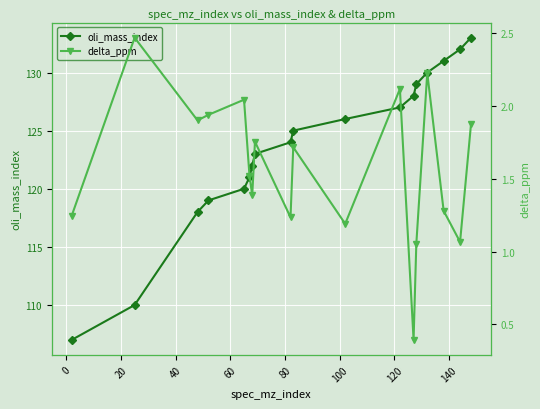

What is the minimum value for oli_mass_index?

107